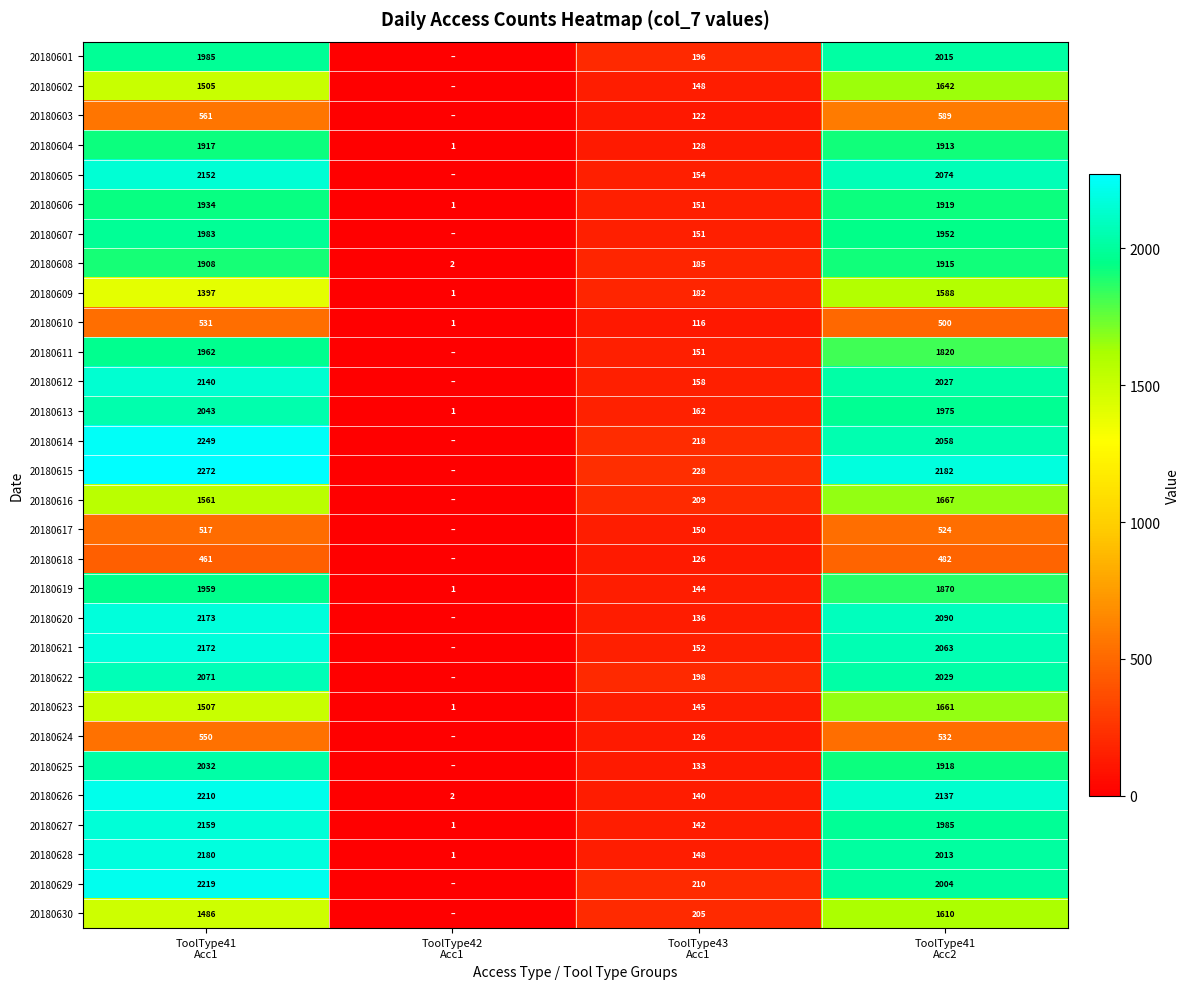

How many data points does each series have?

4